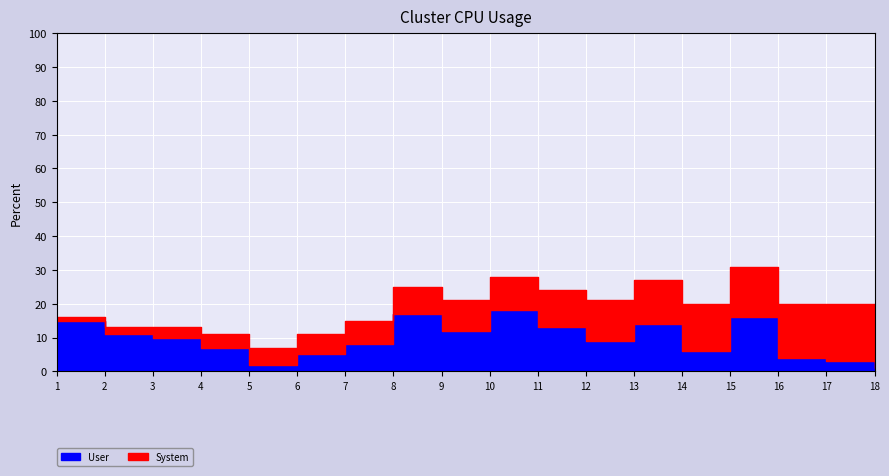

What are all the series names shown in the legend?

User, System